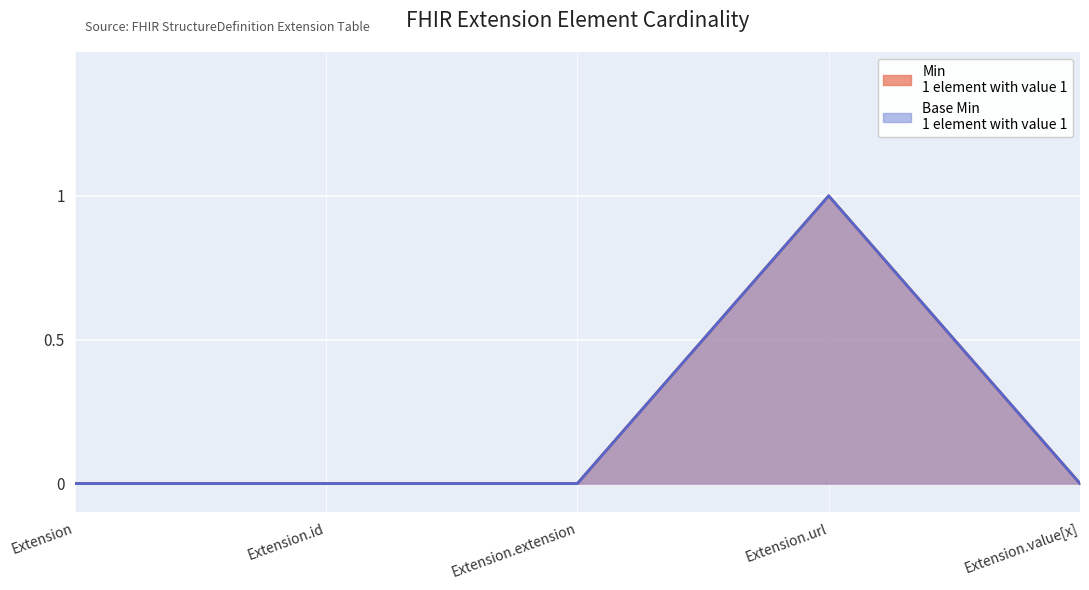

The Min series shows -1 at Extension.id. True or false?

False